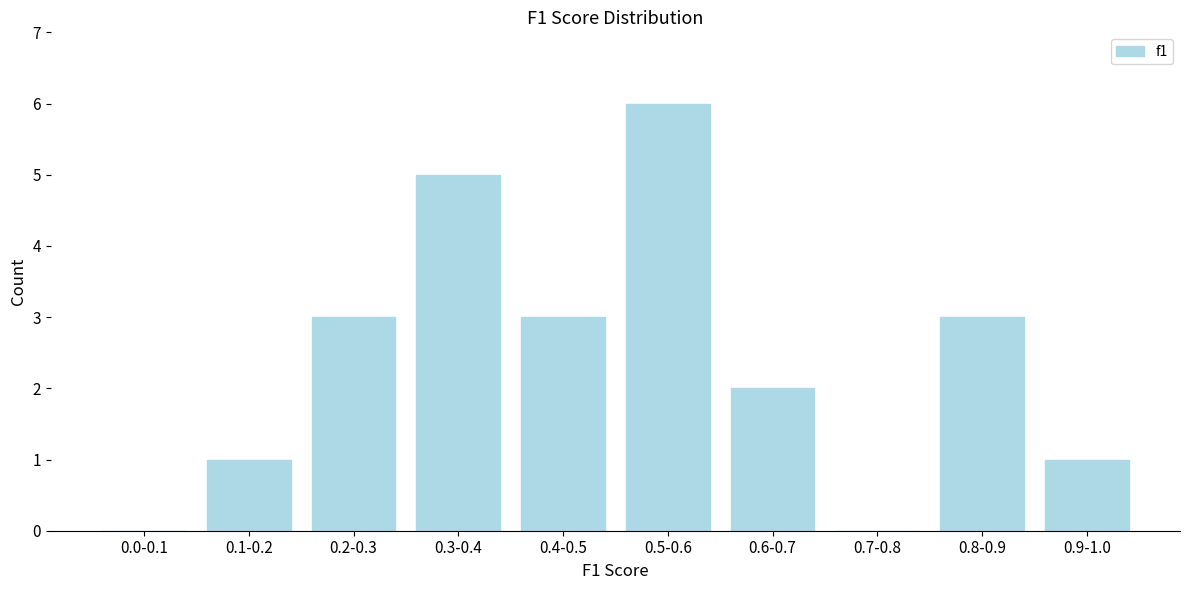

Reading left to right, what are all the values shown in this chart?

0.0-0.1=0	0.1-0.2=1	0.2-0.3=3	0.3-0.4=5	0.4-0.5=3	0.5-0.6=6	0.6-0.7=2	0.7-0.8=0	0.8-0.9=3	0.9-1.0=1